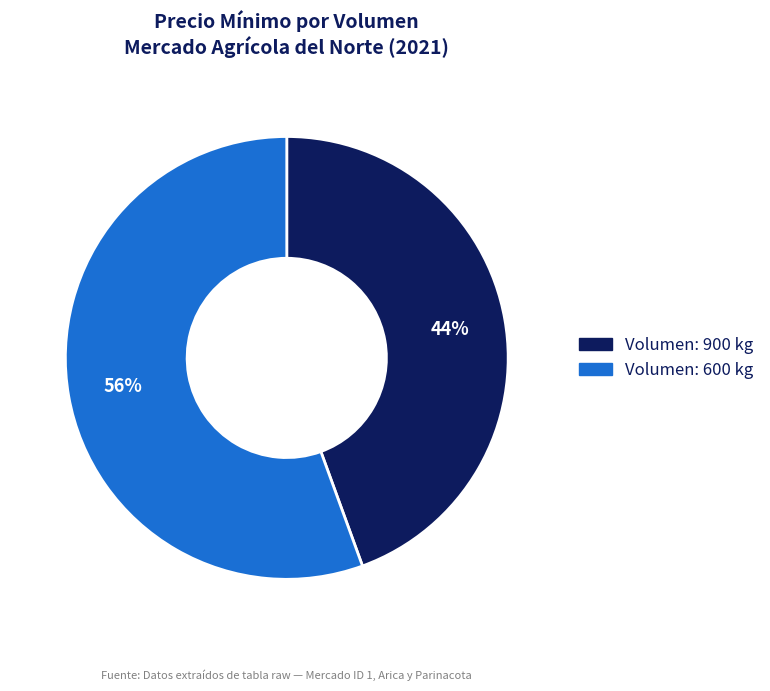

Is there a majority slice in this chart?

Yes